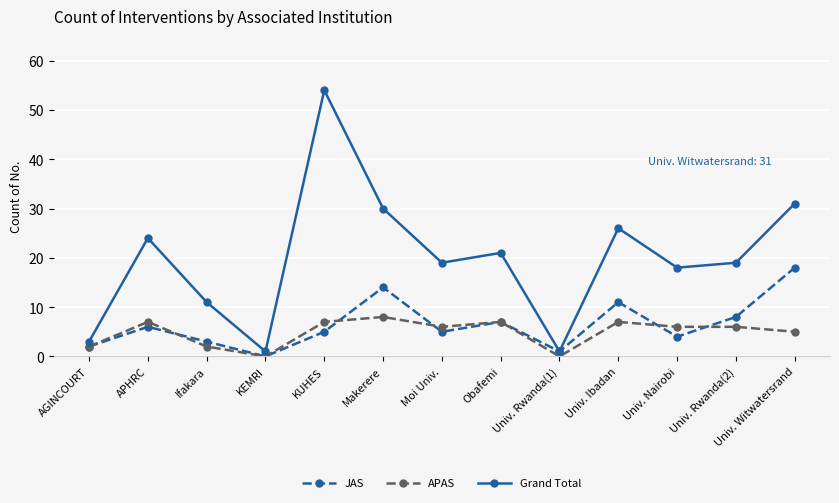

What position from the right is Obafemi?

6